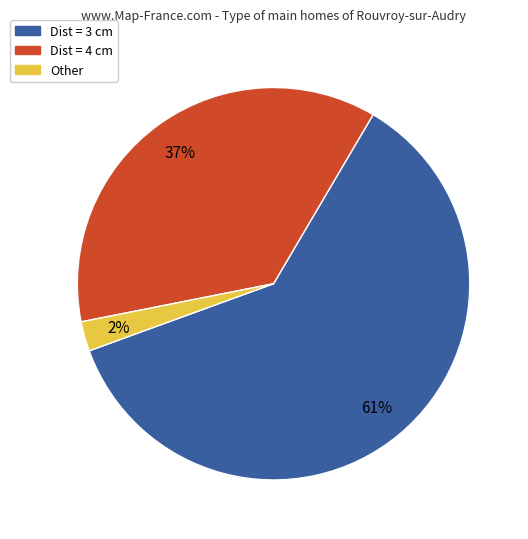

Does any single category account for the majority?

Yes